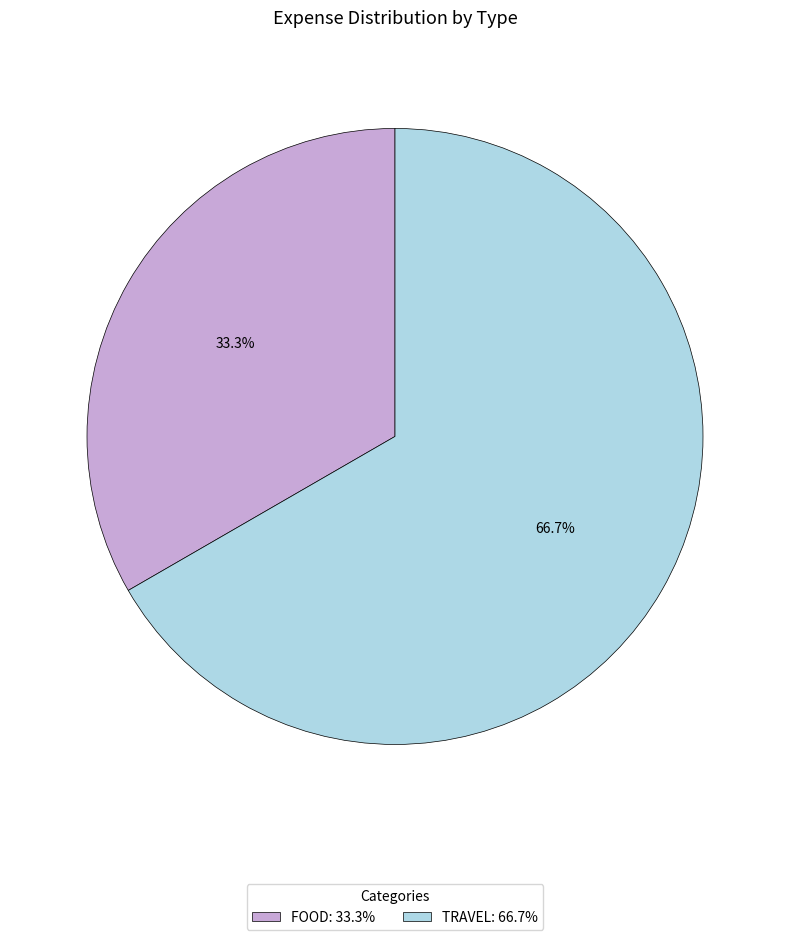

Combined, what portion of the pie is FOOD and TRAVEL?

100.0%